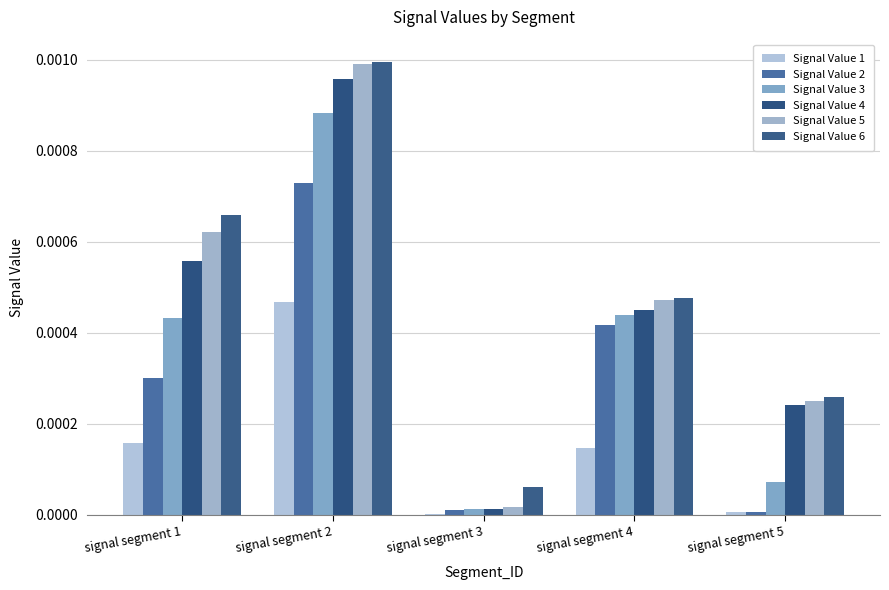

How many categories are shown in the chart?

5